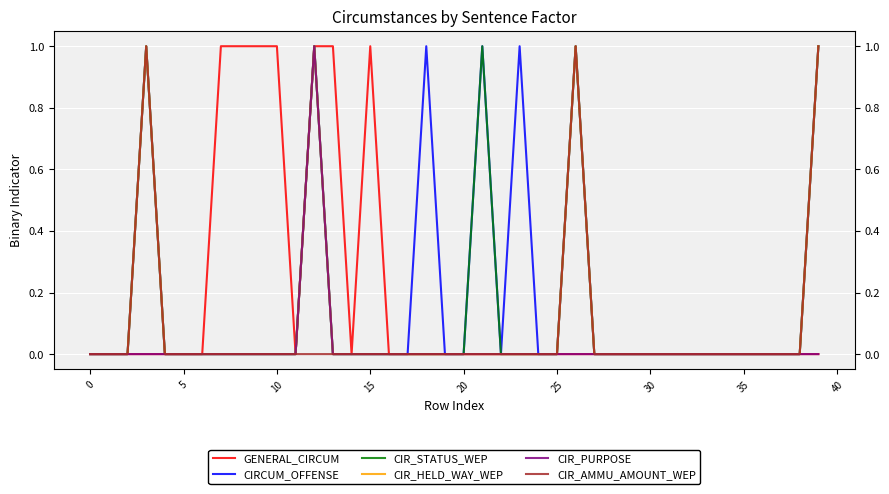

In CIR_AMMU_AMOUNT_WEP, how many points are higher than both neighbors (excluding endpoints)?

2